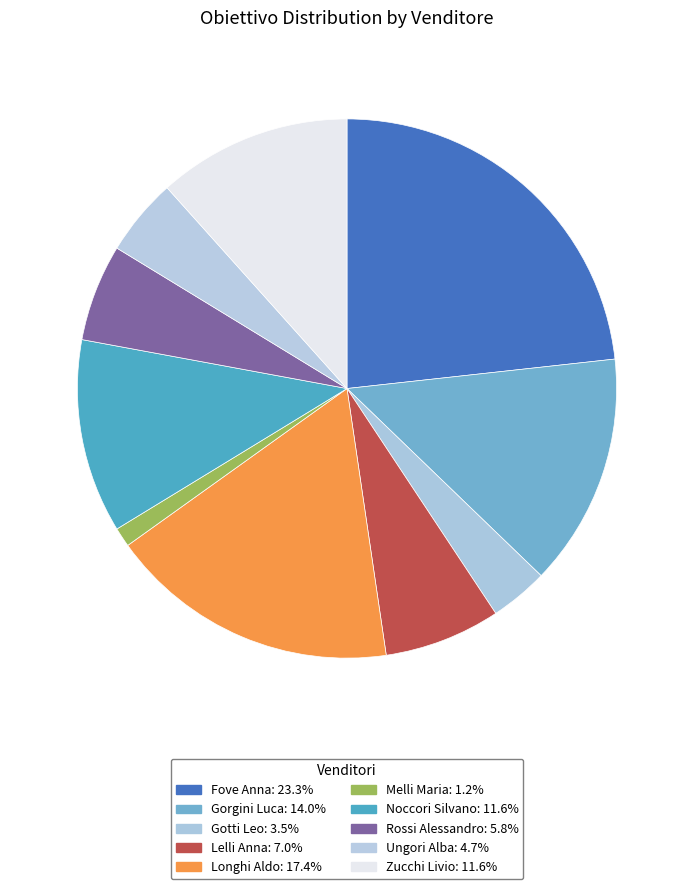

How many segments does this pie chart have?

10